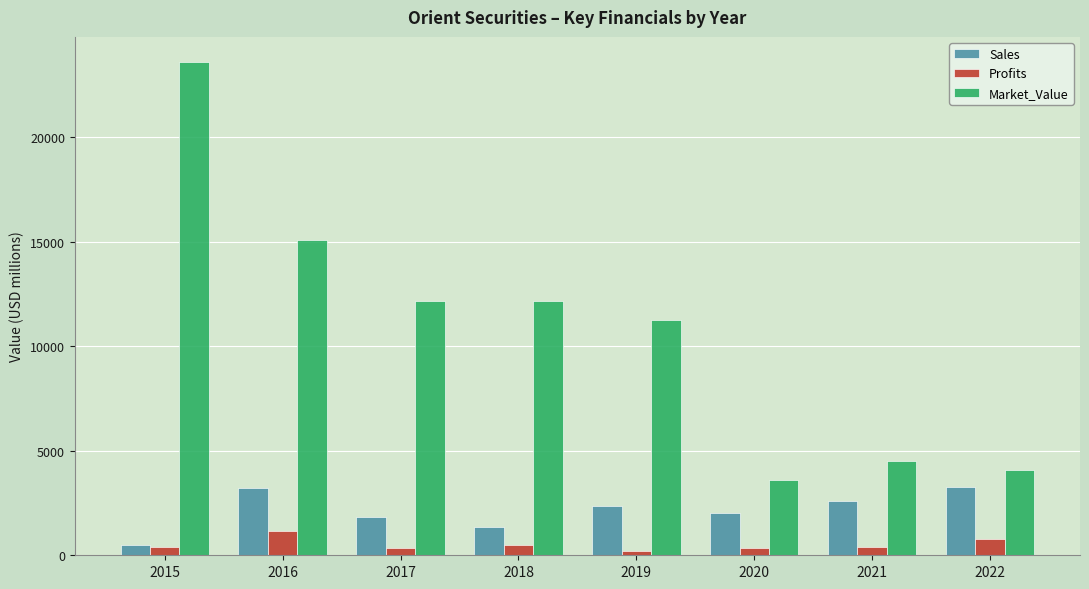

What are all the series names shown in the legend?

Sales, Profits, Market_Value